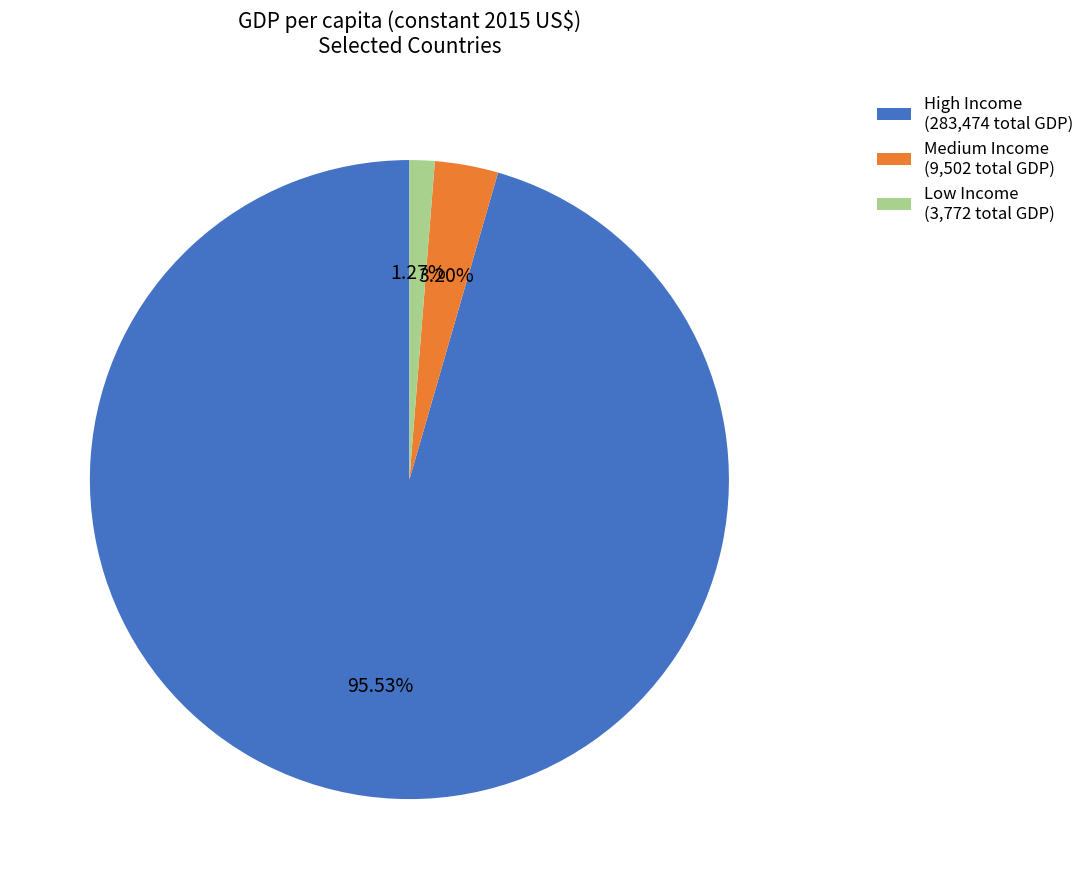

Combined, do Medium Income (9,502 total GDP) and High Income (283,474 total GDP) account for over 50%?

Yes